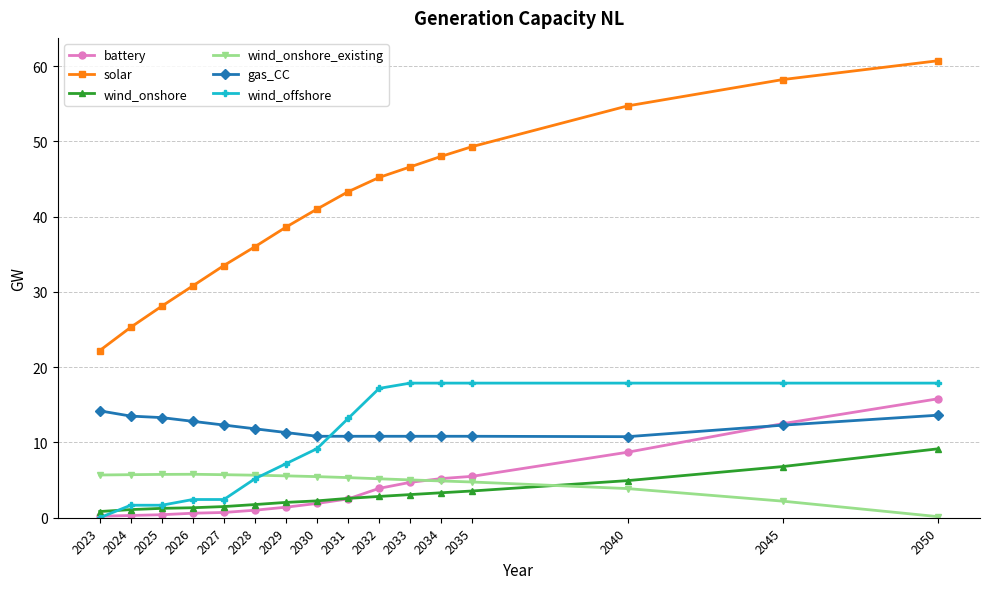

At which label does wind_onshore_existing first exceed 5?

2023